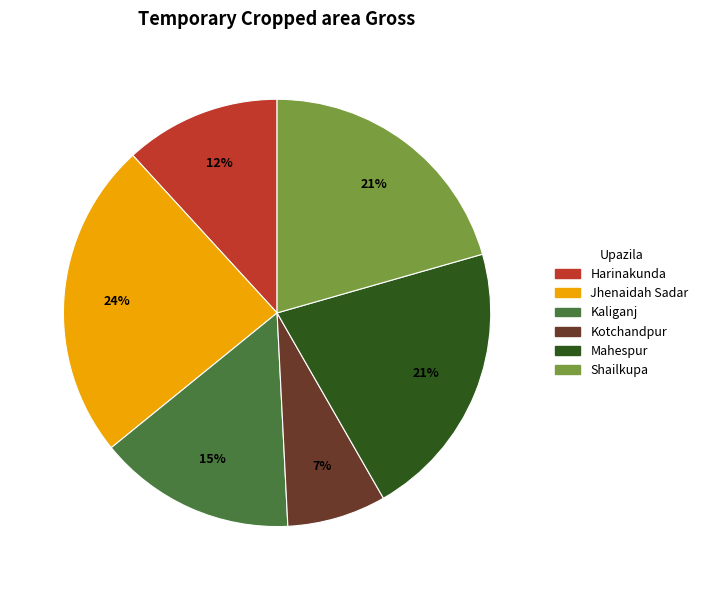

Which has a higher value, Mahespur or Harinakunda?

Mahespur